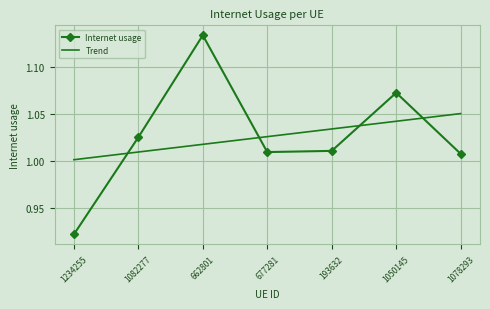

What position from the left is 1050145?

6